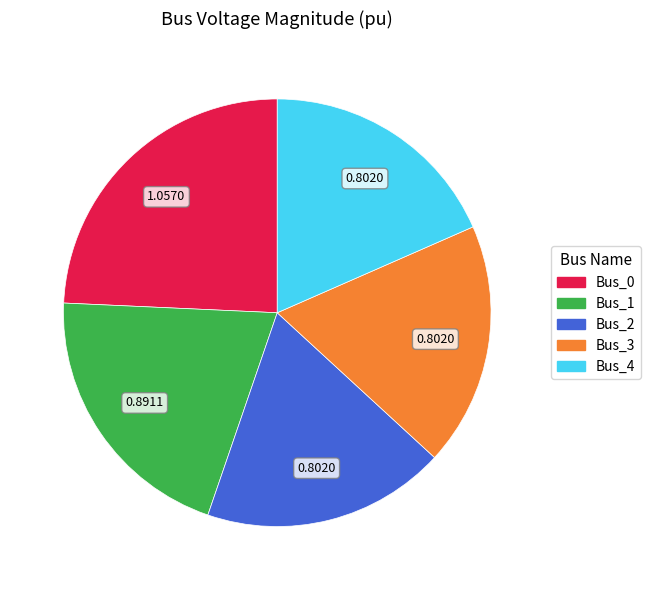

Combined, do Bus_3 and Bus_1 account for over 50%?

No